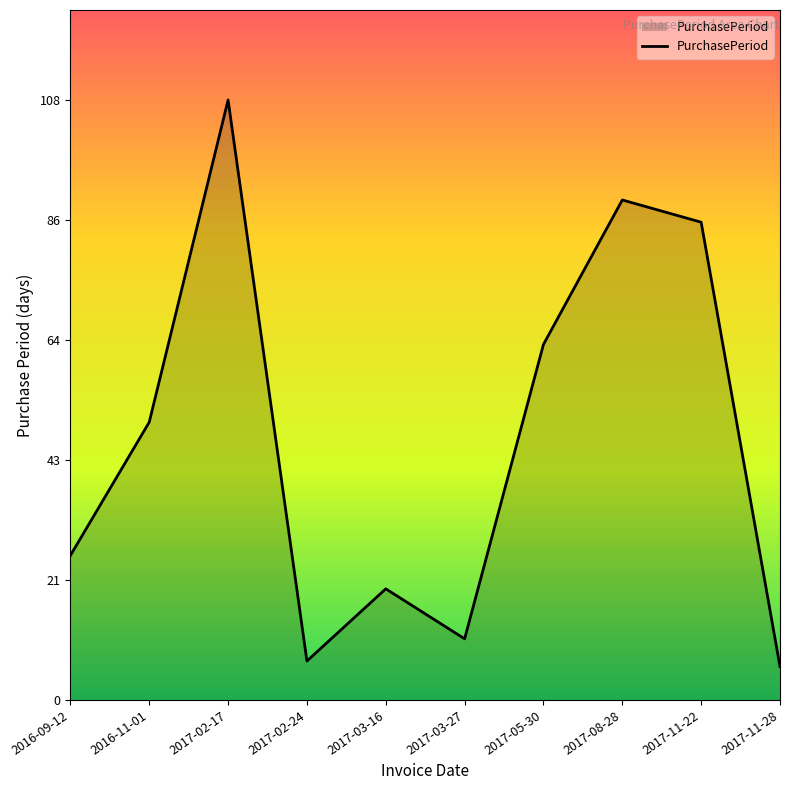

What is the difference between the second highest and minimum values?

84